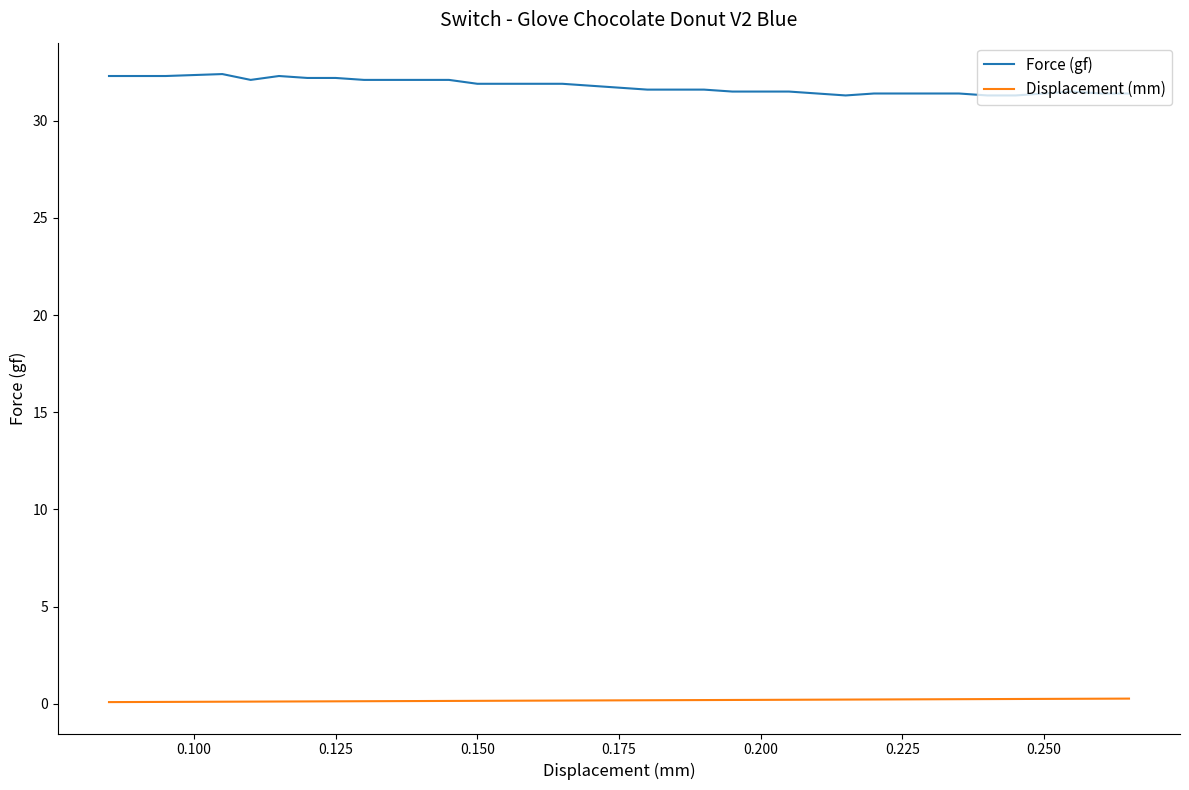

What is the average value of the Force (gf) series?

31.8